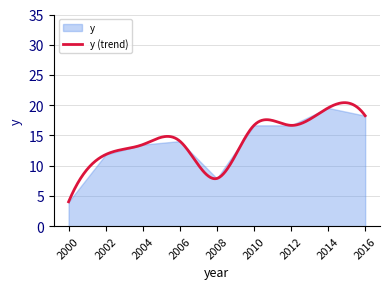

How many lines are shown in the chart?

1